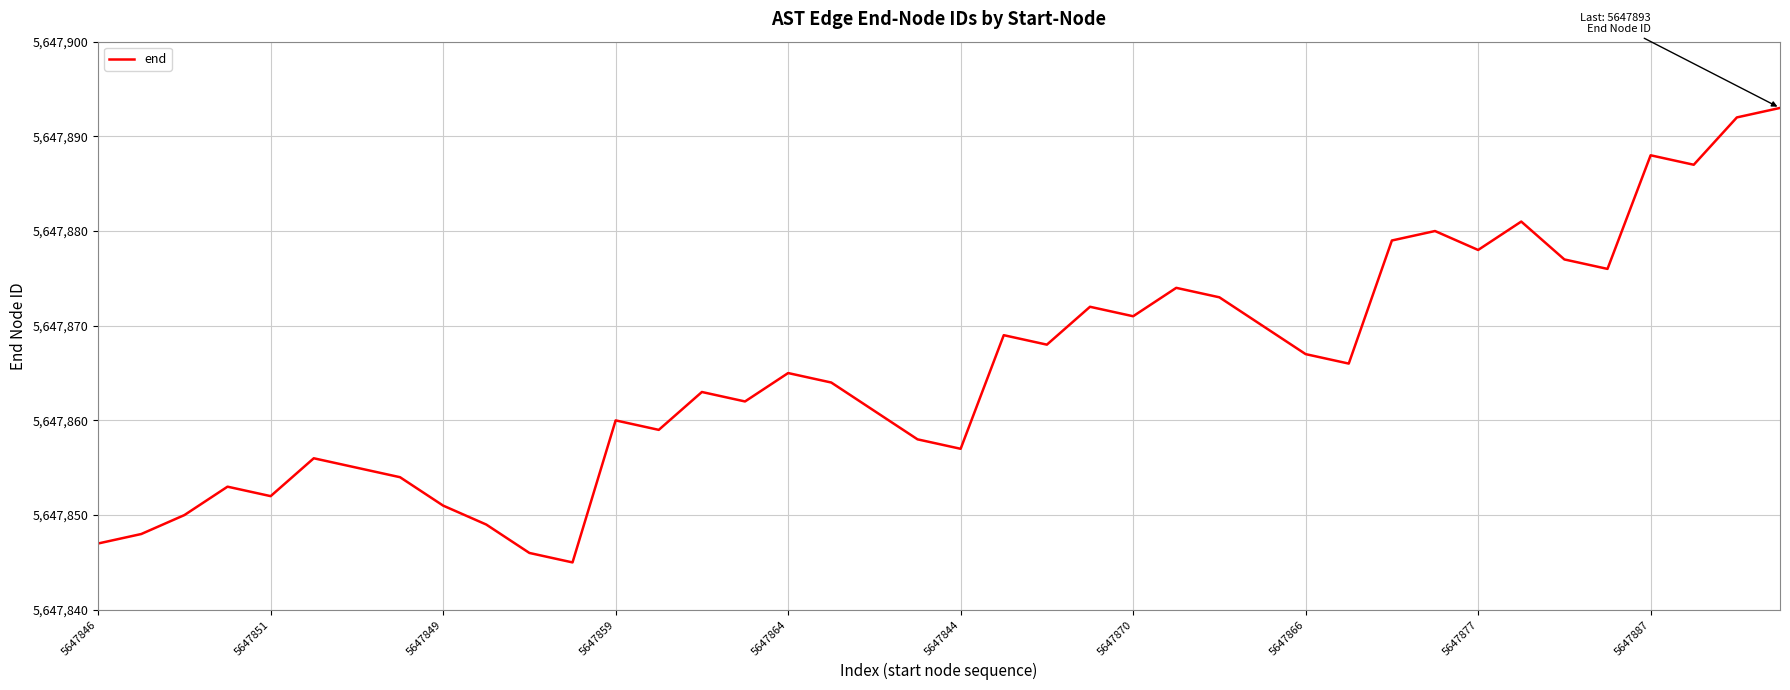

How many interior local valleys (lower than both neighbors) does the data have?

11